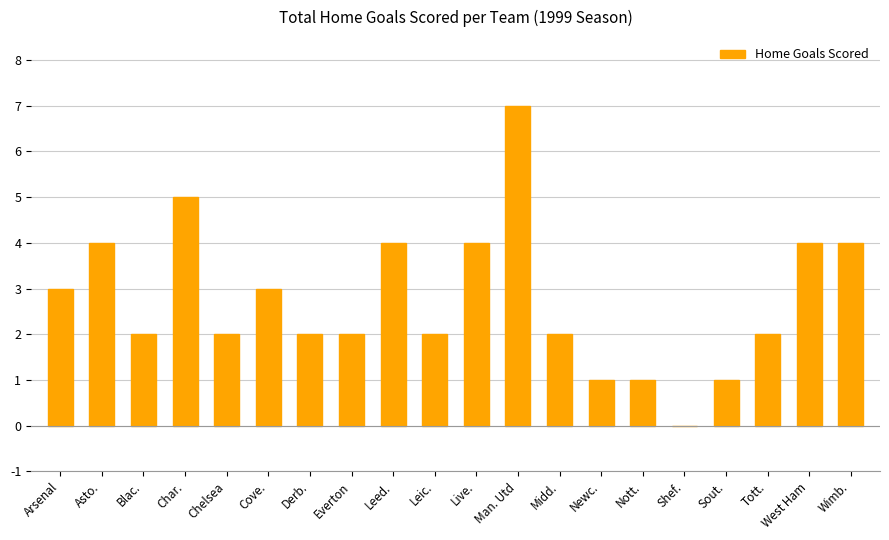

What is the sum of the values at Nott. and Leic.?

3